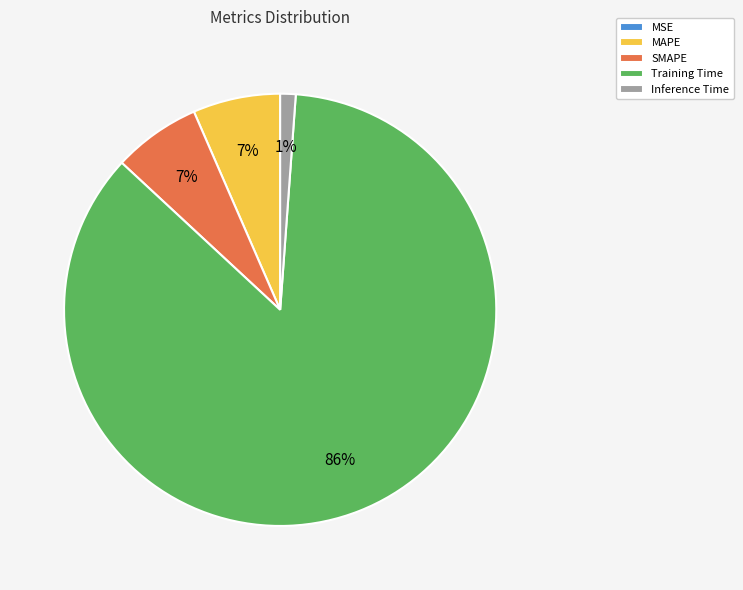

Is it true that Training Time is 86% of the pie?

True